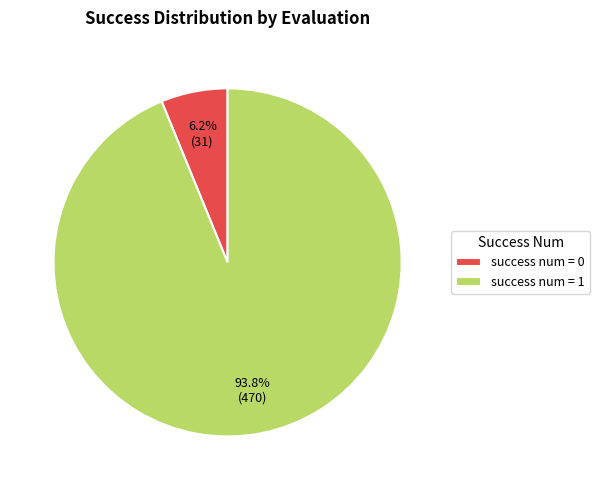

Rank the categories by value from highest to lowest.

success num = 1, success num = 0